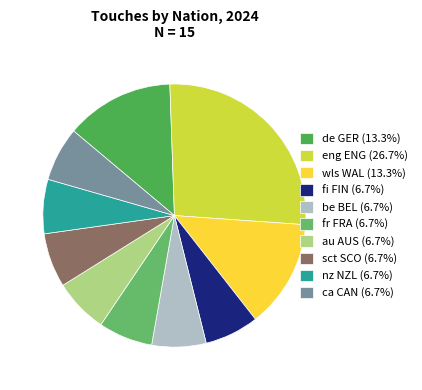

True or false: be BEL accounts for 7% of the total.

True